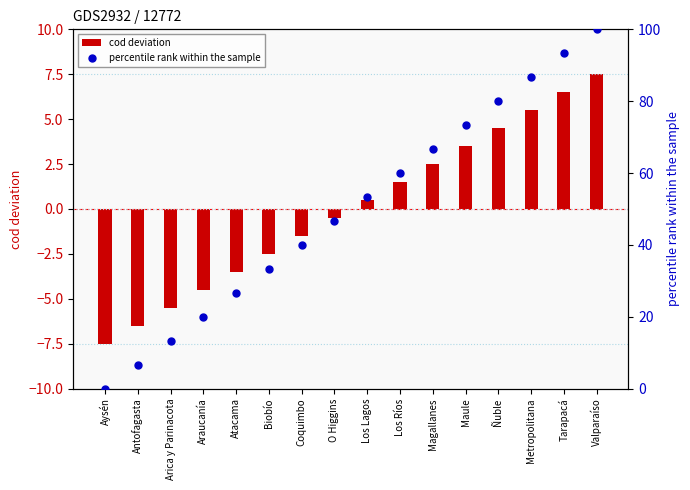

Which series reaches the maximum Y coordinate?

percentile rank within the sample